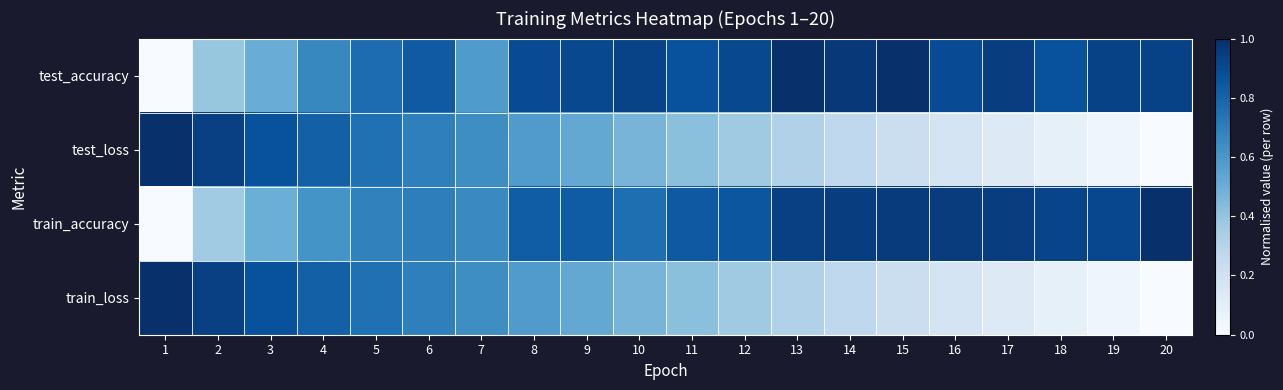

At which category is the sum across all series the highest?

5